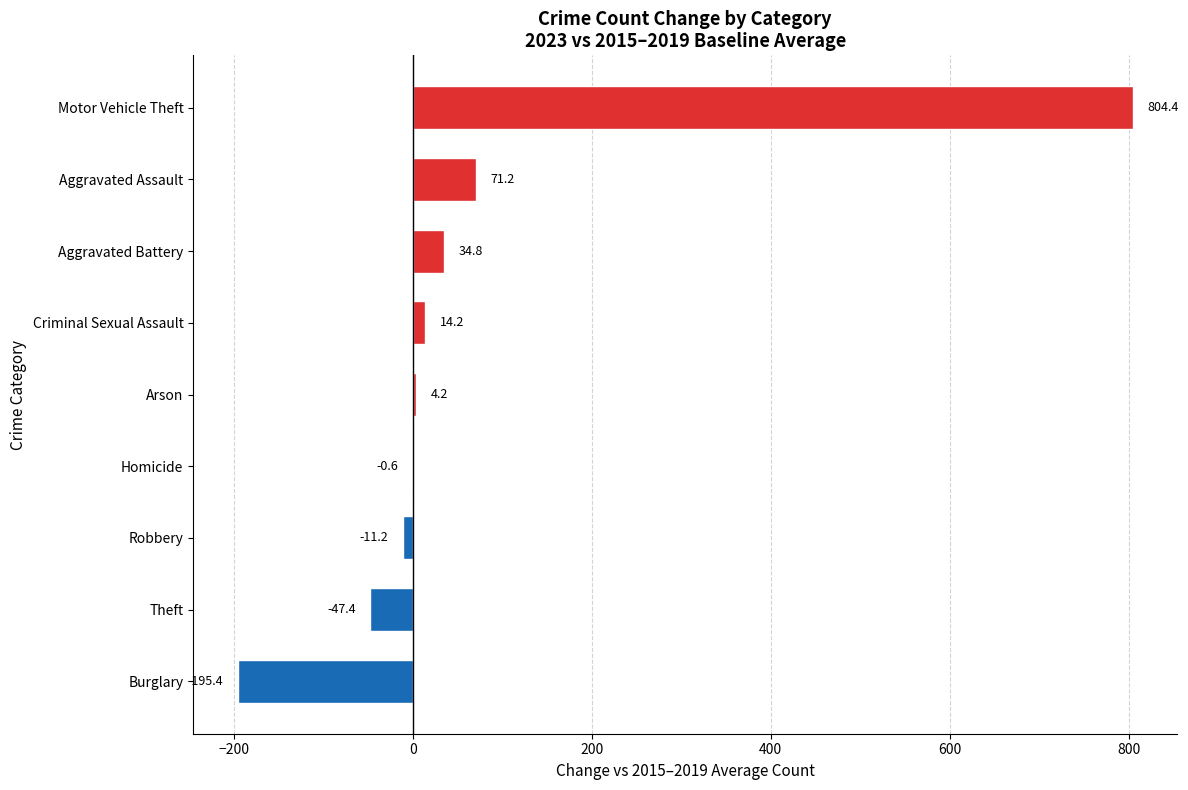

Approximately how many times larger is the value at Arson compared to Criminal Sexual Assault?

0.3